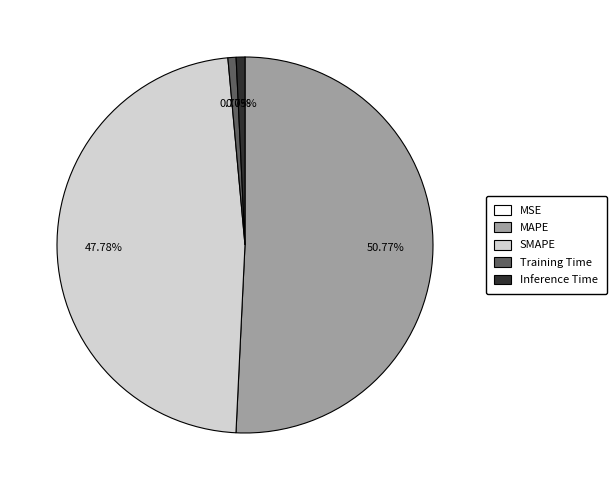

Which has a higher value, Inference Time or MAPE?

MAPE